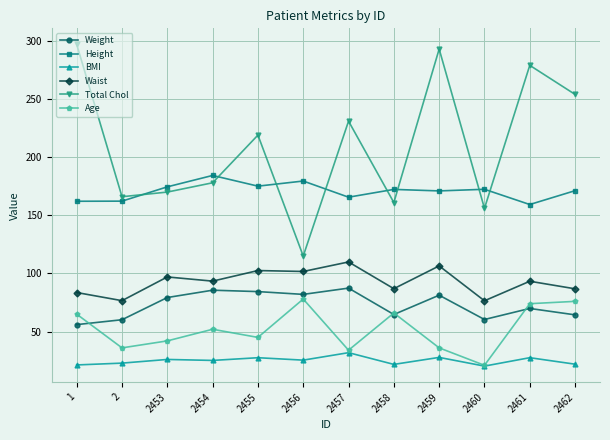

Count the number of categories in the chart.

12